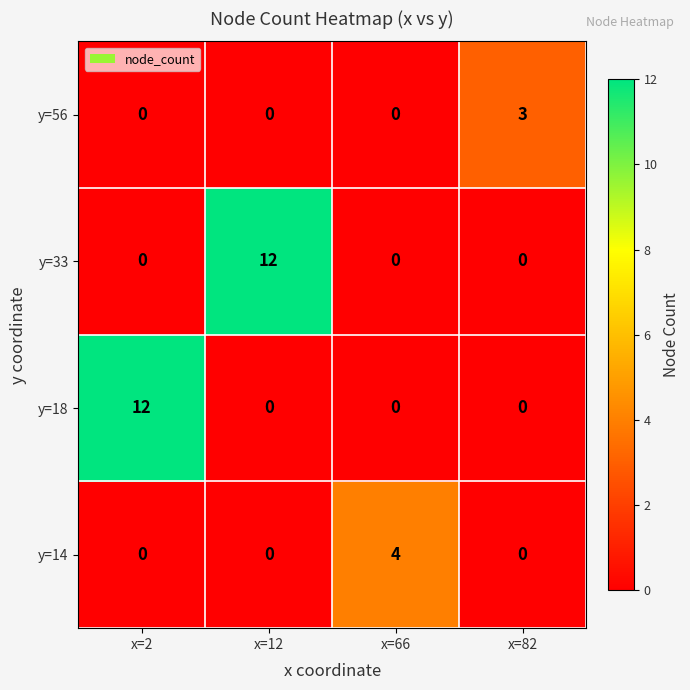

The y=18 series shows 0 at x=12. True or false?

True